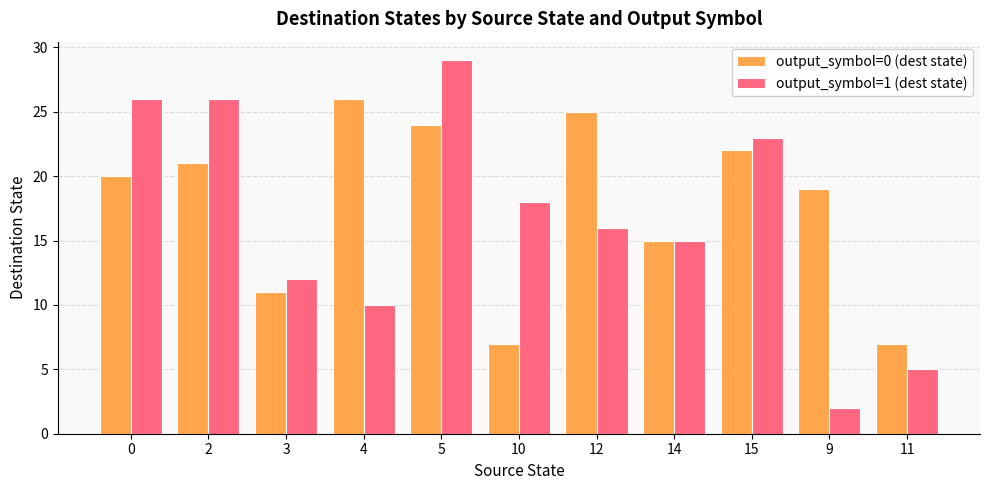

List the series in order of their peak value, highest first.

output_symbol=1 (dest state), output_symbol=0 (dest state)